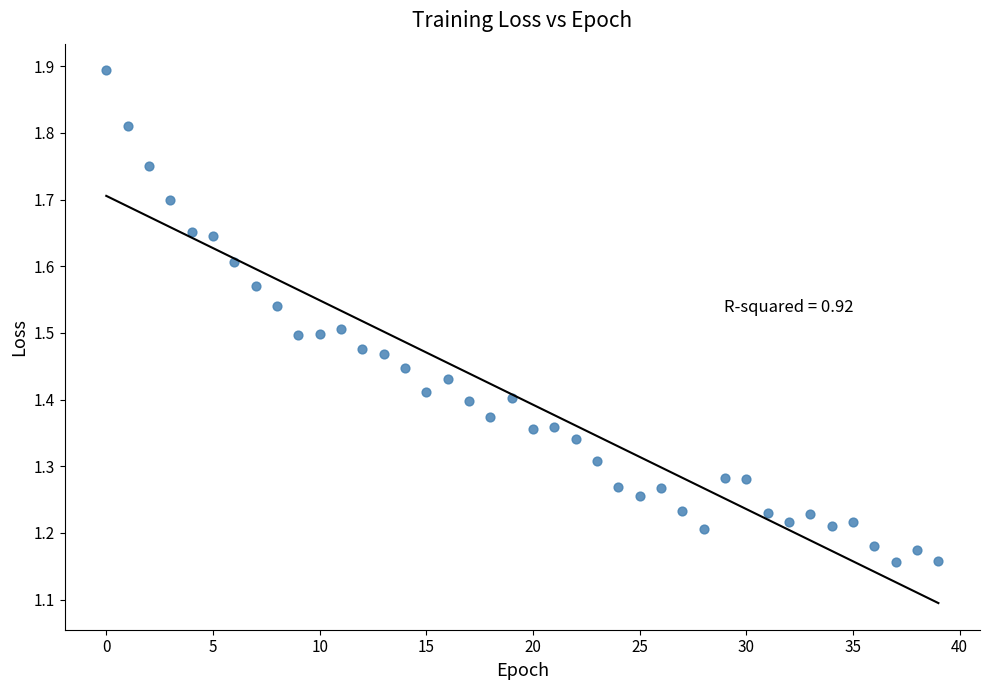

What is the range of Y values (max minus min)?

0.7